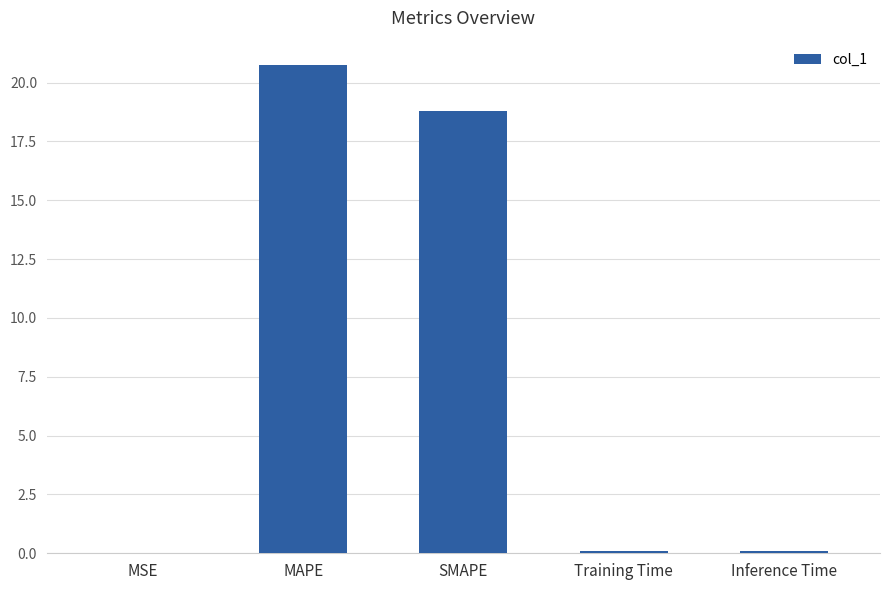

What is the greatest value displayed?

20.7